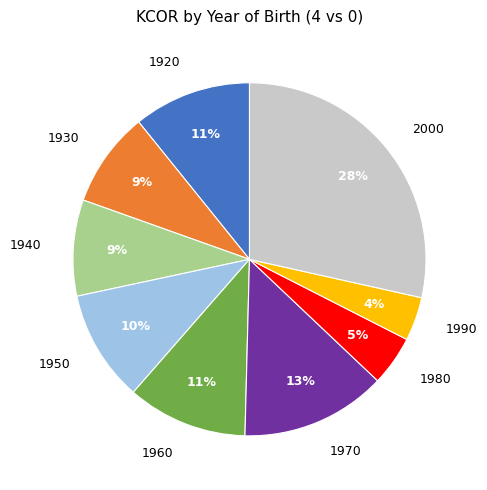

Between 1960 and 1990, which is larger?

1960